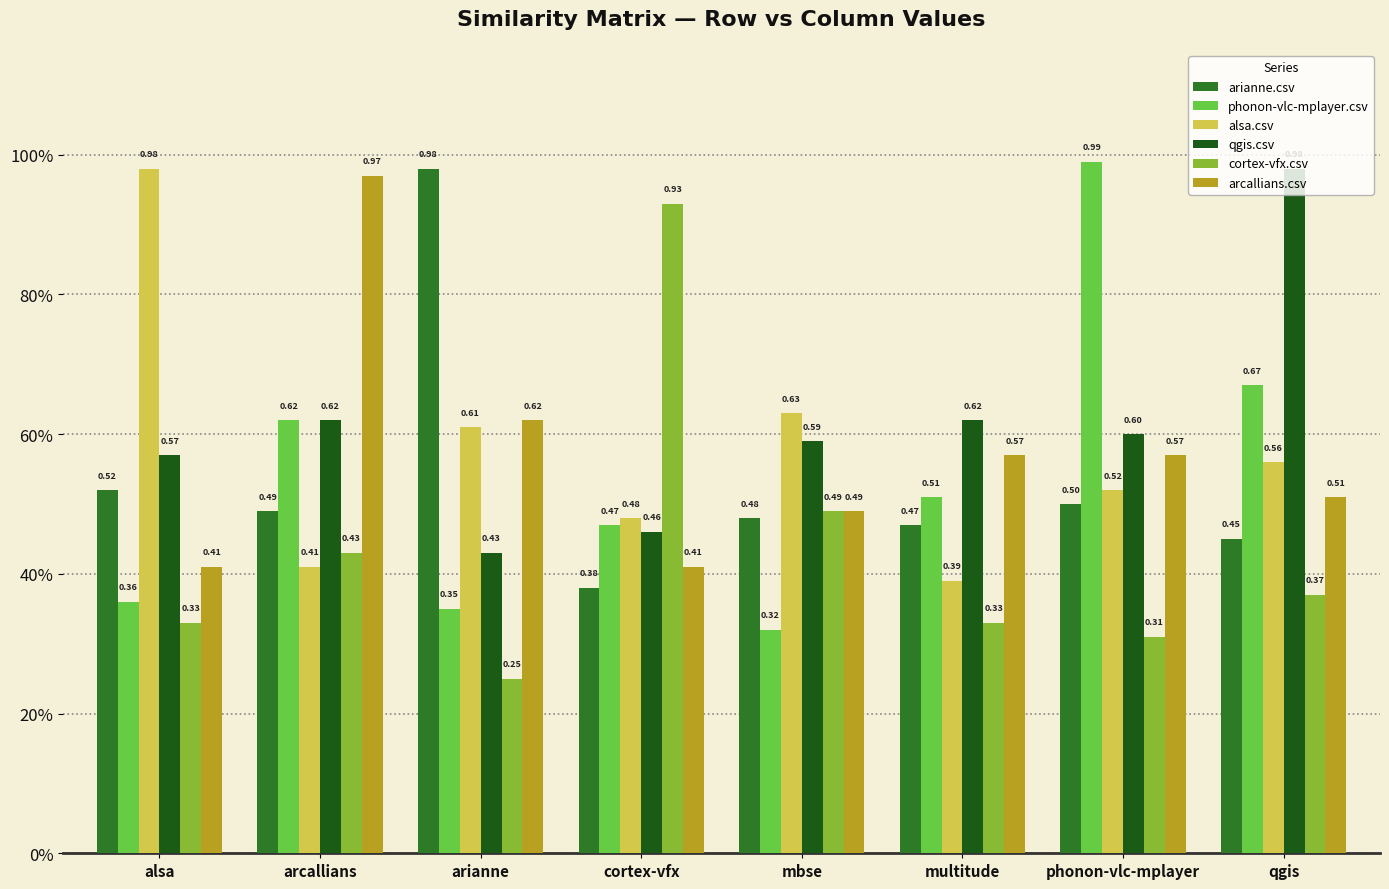

At arcallians, list the series in order from largest to smallest.

arcallians.csv, phonon-vlc-mplayer.csv, qgis.csv, arianne.csv, cortex-vfx.csv, alsa.csv